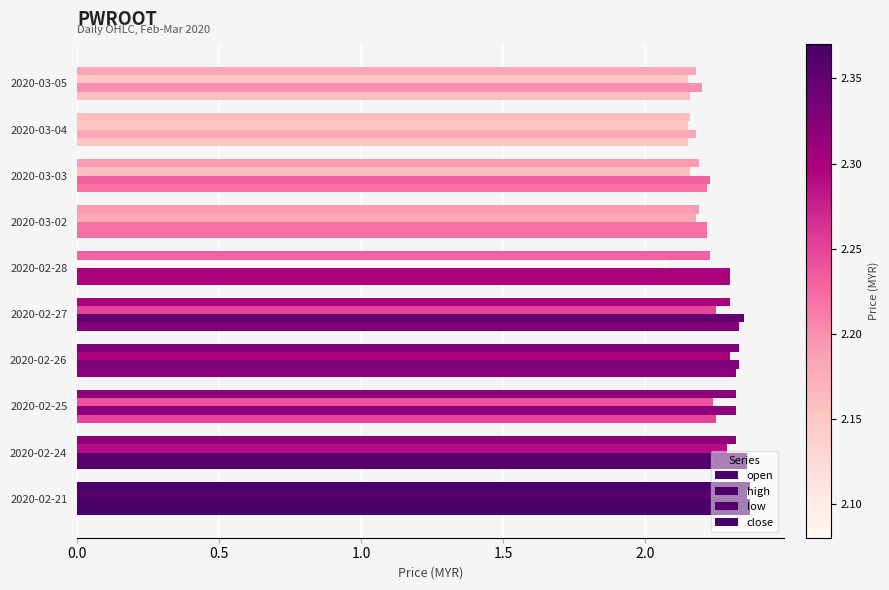

At how many categories does at least one series exceed 2?

10